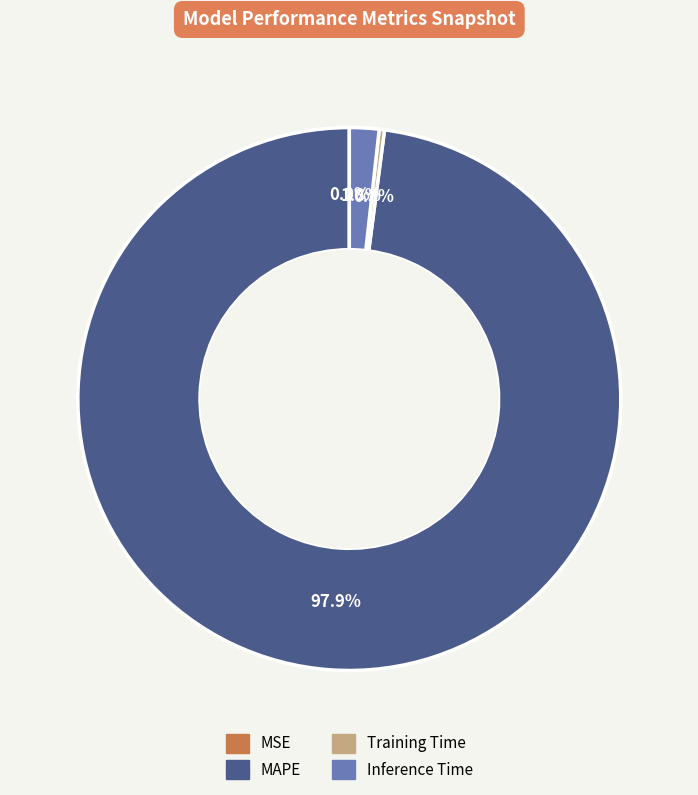

Is the sum of Training Time and Inference Time greater than half?

No